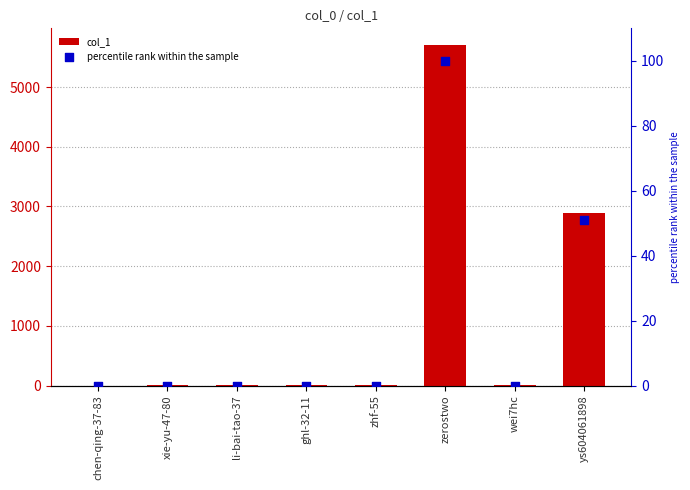

Is the value of percentile rank within the sample at wei7hc greater than the value of col_1 at zhf-55?

No